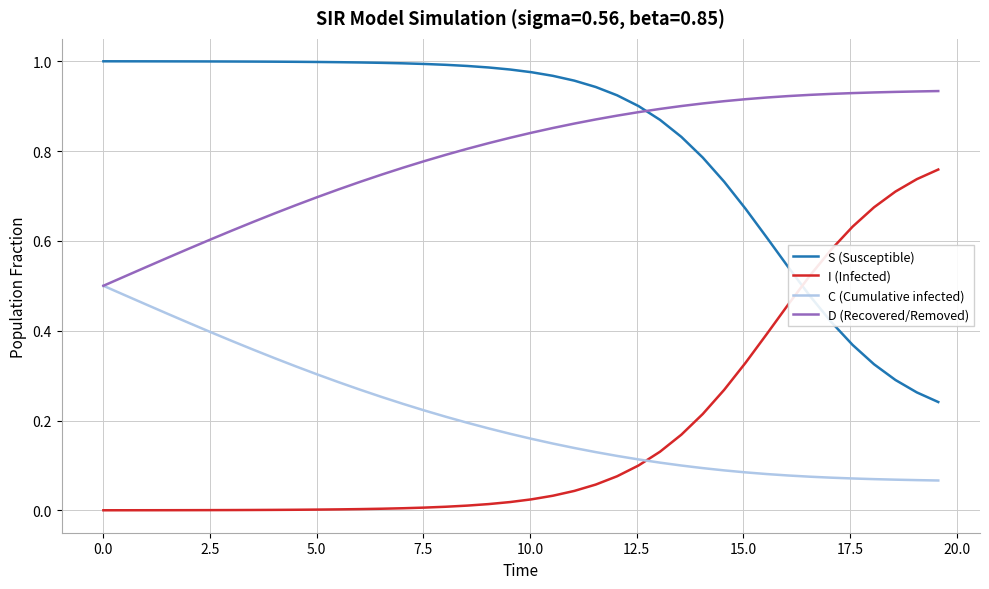

List the series in order of their peak value, highest first.

S (Susceptible), D (Recovered/Removed), I (Infected), C (Cumulative infected)